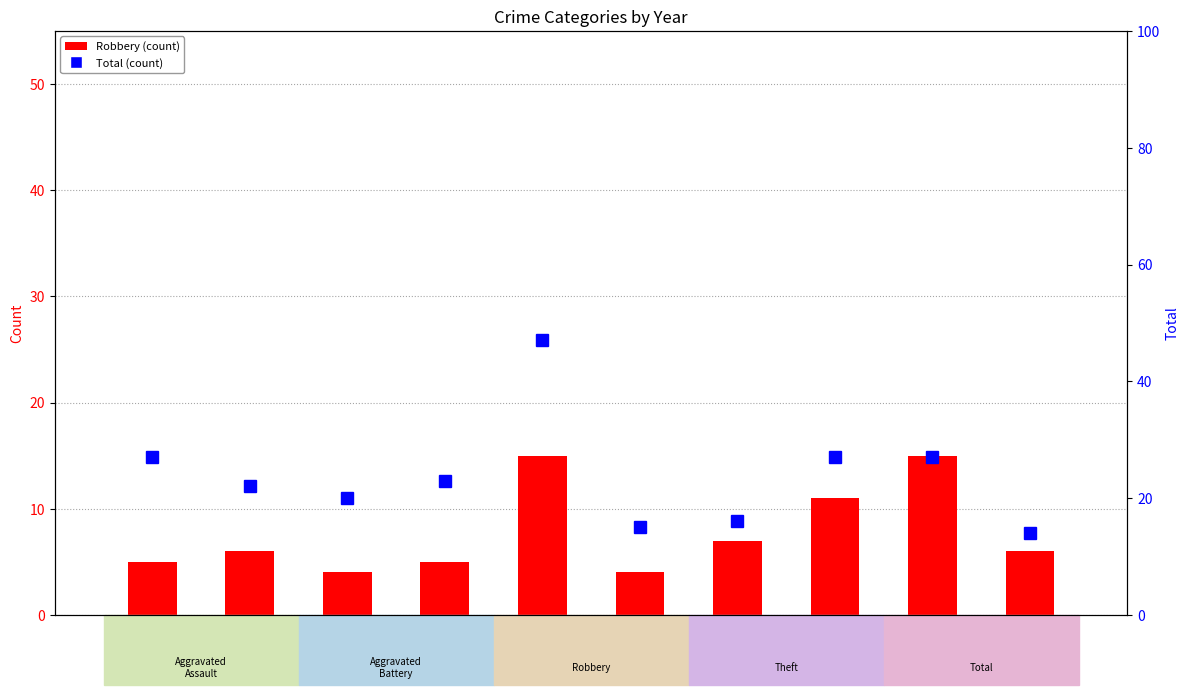

How many values in the Robbery series are below 6?

4